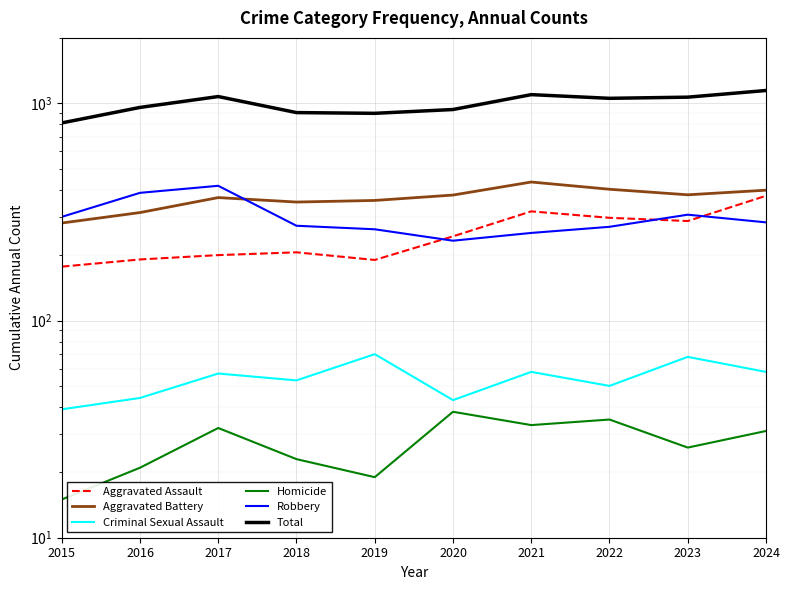

True or false: Total and Robbery cross at least once.

False